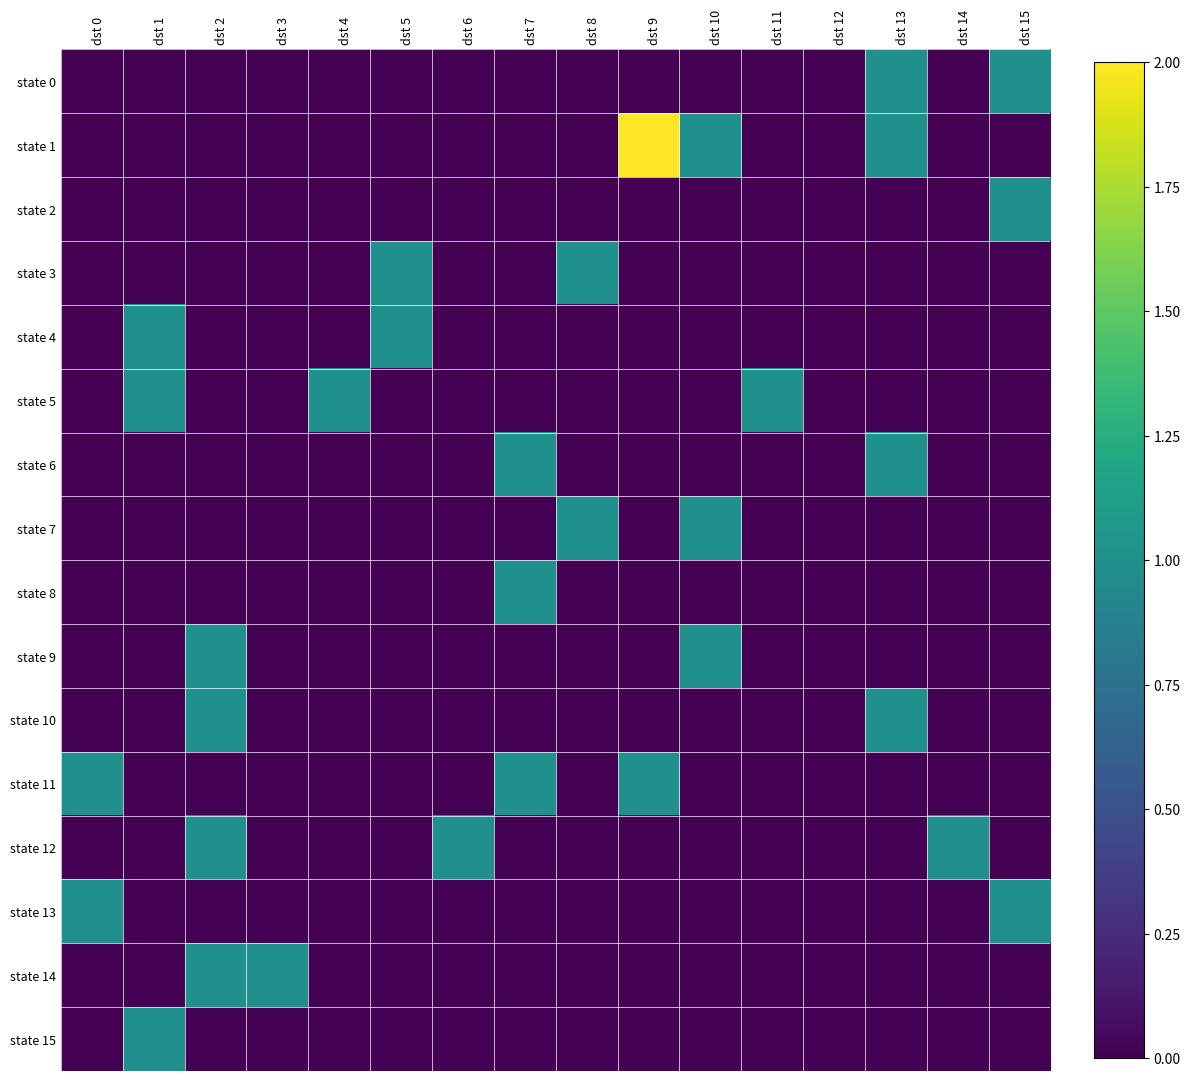

Which has a higher value, dst 0 or dst 13?

dst 13